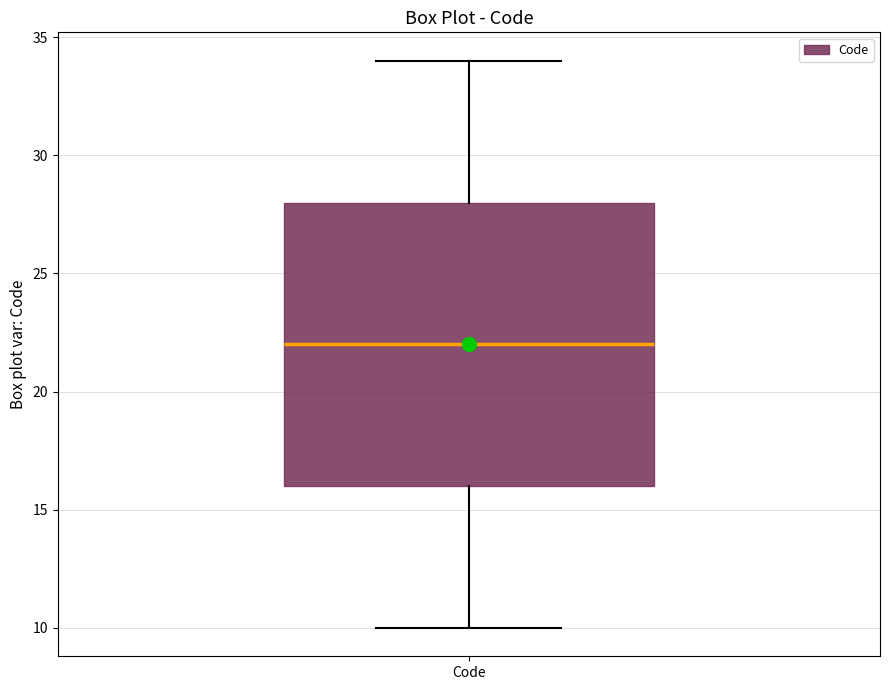

Where does the upper whisker of the box for Code end on the y-axis? The values are not printed on the chart, so give them approximately, as read against the axis.

34